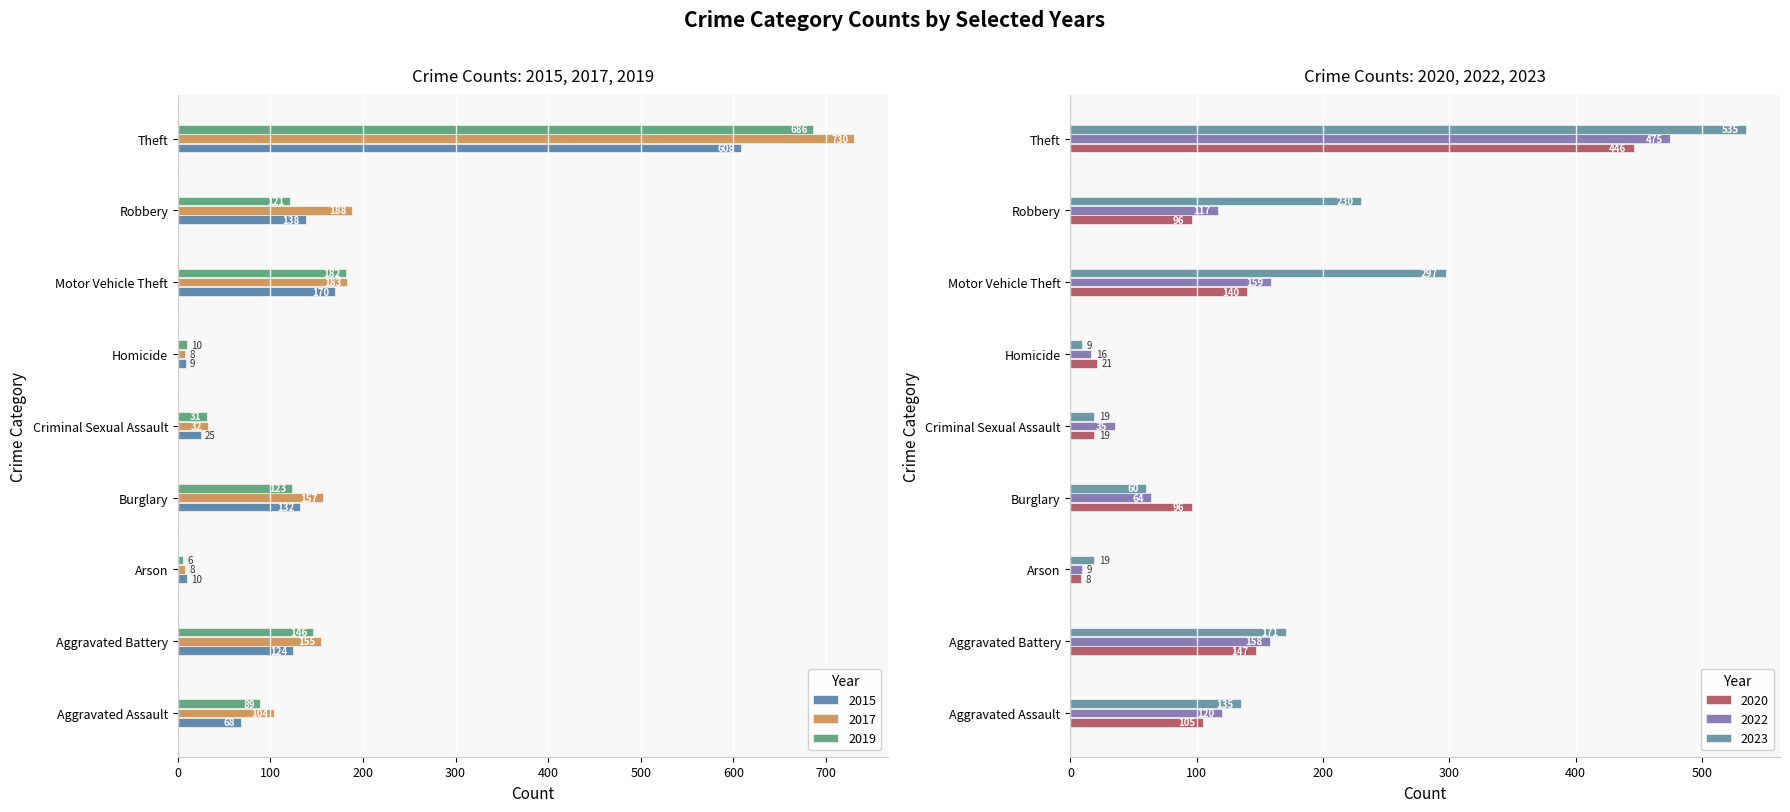

How many values in the 2019 series exceed 121?

4